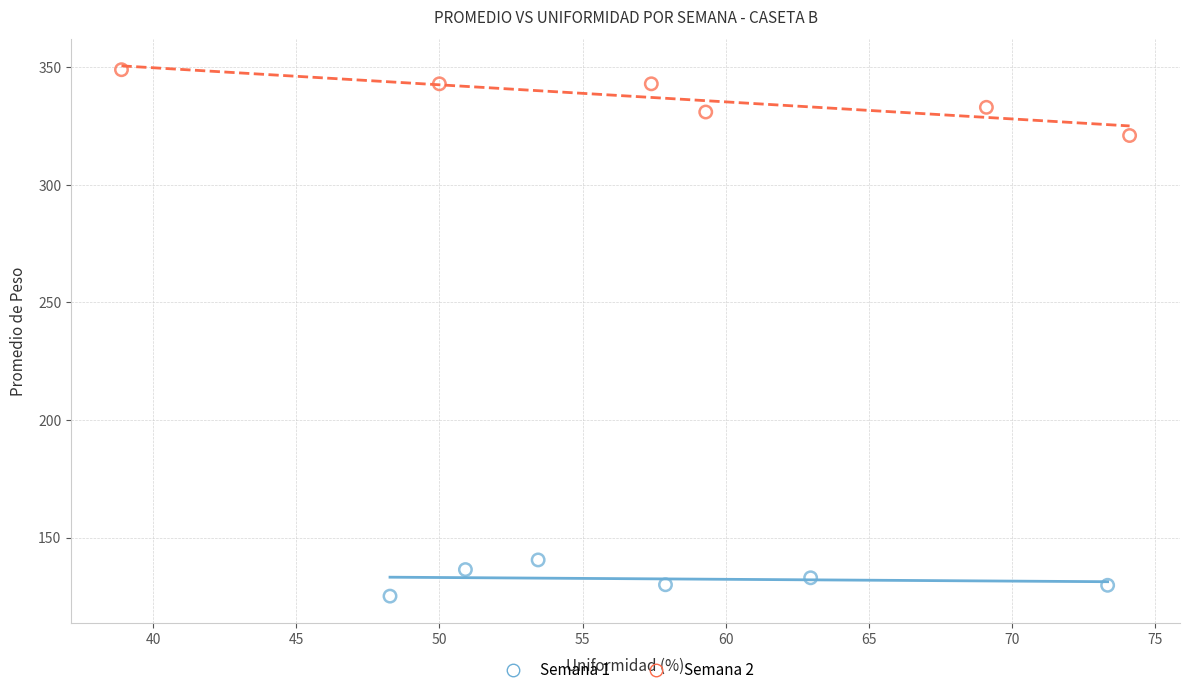

Which series reaches the minimum Y coordinate?

Semana 1